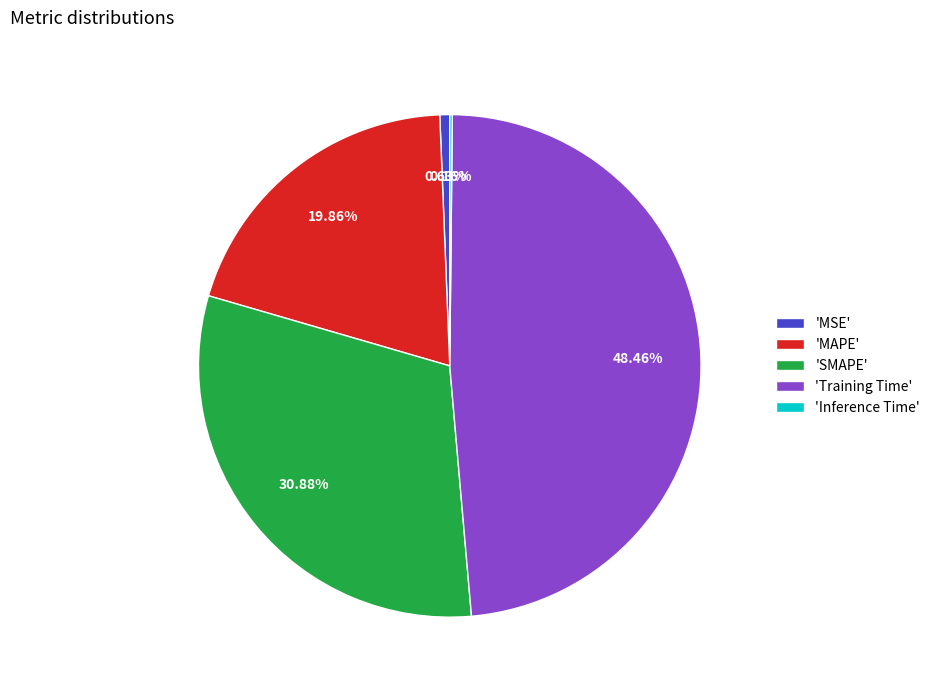

What is the largest slice in the pie chart?

'Training Time'